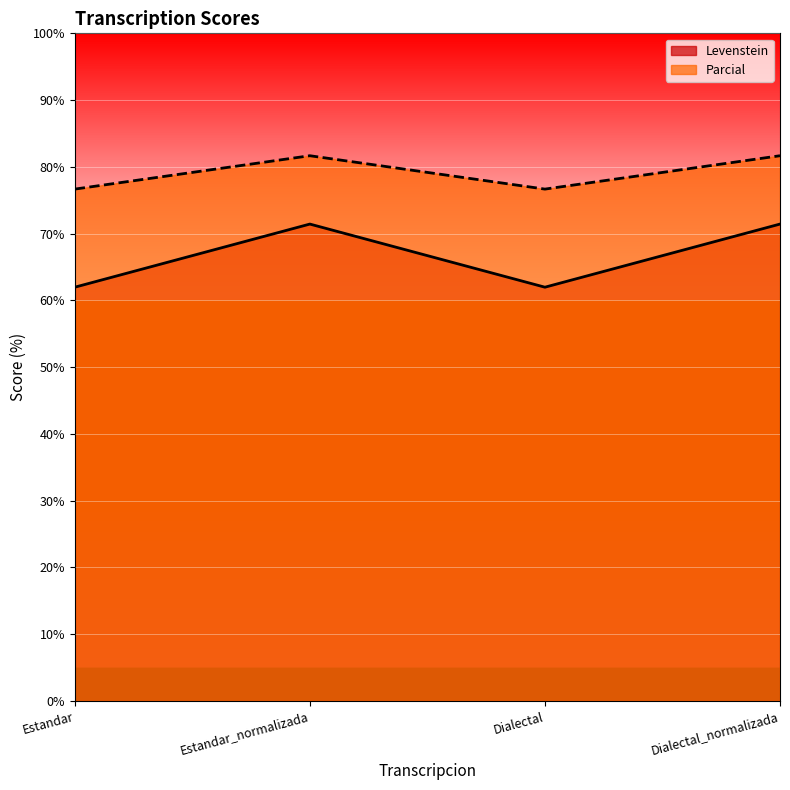

At which category is the sum across all series the highest?

Estandar_normalizada